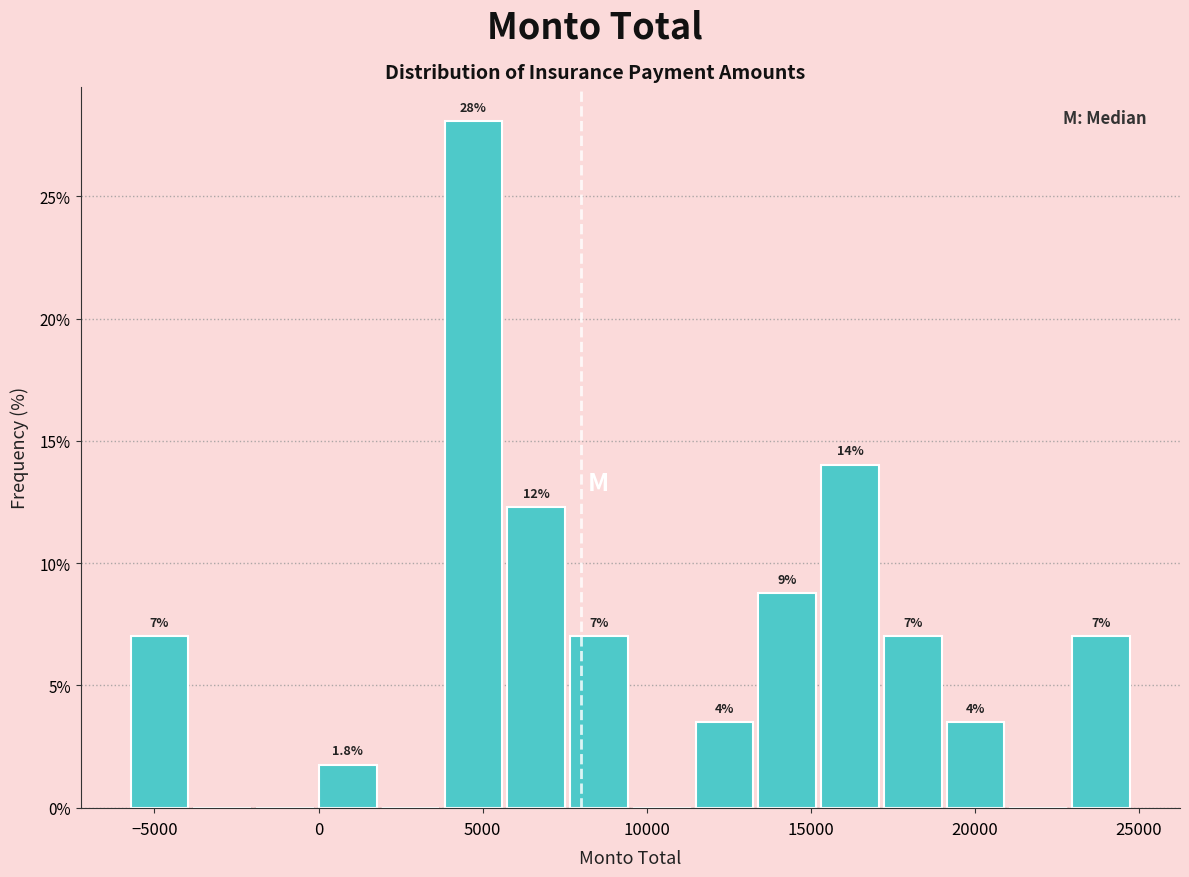

Around what value on the x-axis is the tallest bar? Give the approximate position of its centre, as read against the axis.

4500